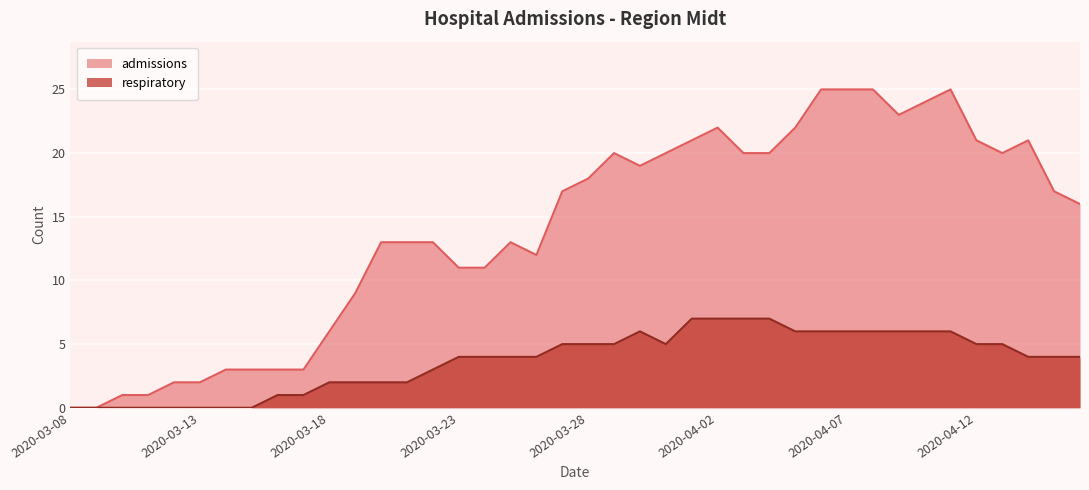

Reading right to left, list all the values displayed in this chart.

admissions: 16	17	21	20	21	25	24	23	25	25	25	22	20	20	22	21	20	19	20	18	17	12	13	11	11	13	13	13	9	6	3	3	3	3	2	2	1	1	0	0
respiratory: 4	4	4	5	5	6	6	6	6	6	6	6	7	7	7	7	5	6	5	5	5	4	4	4	4	3	2	2	2	2	1	1	0	0	0	0	0	0	0	0